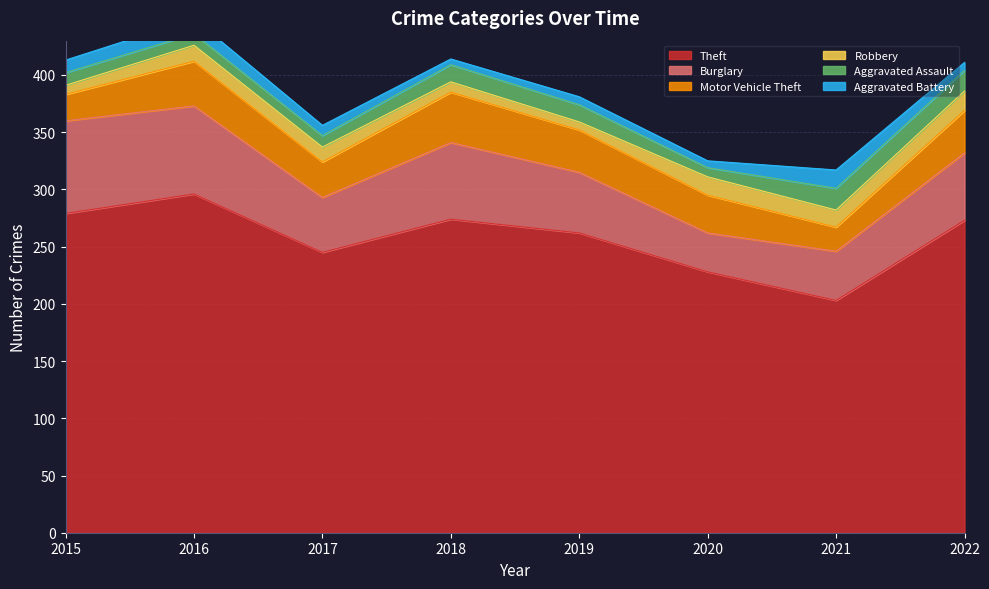

What is the highest value of the Theft series?

296